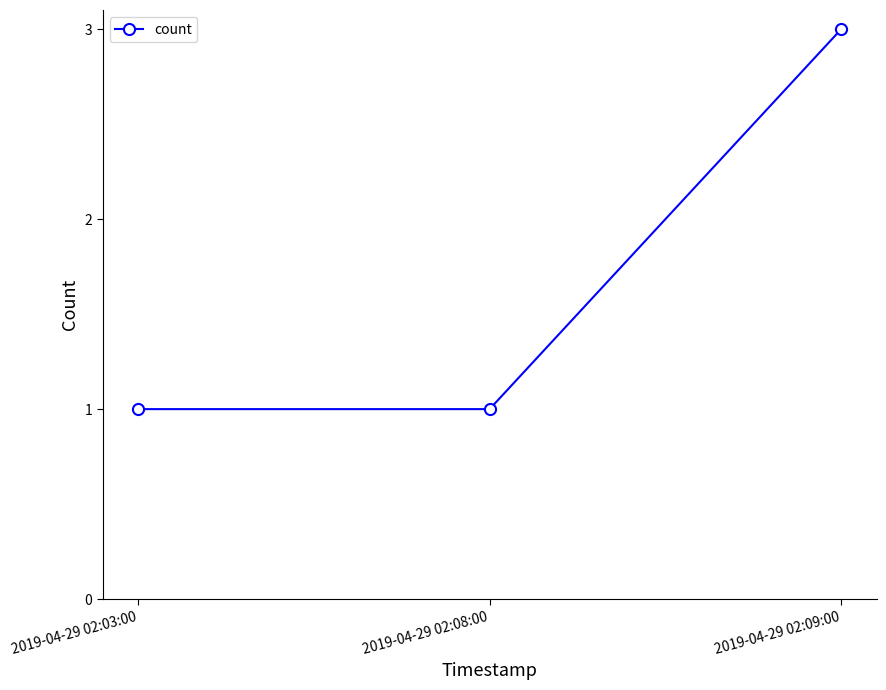

What is the label of the 2nd point from the left?

2019-04-29 02:08:00